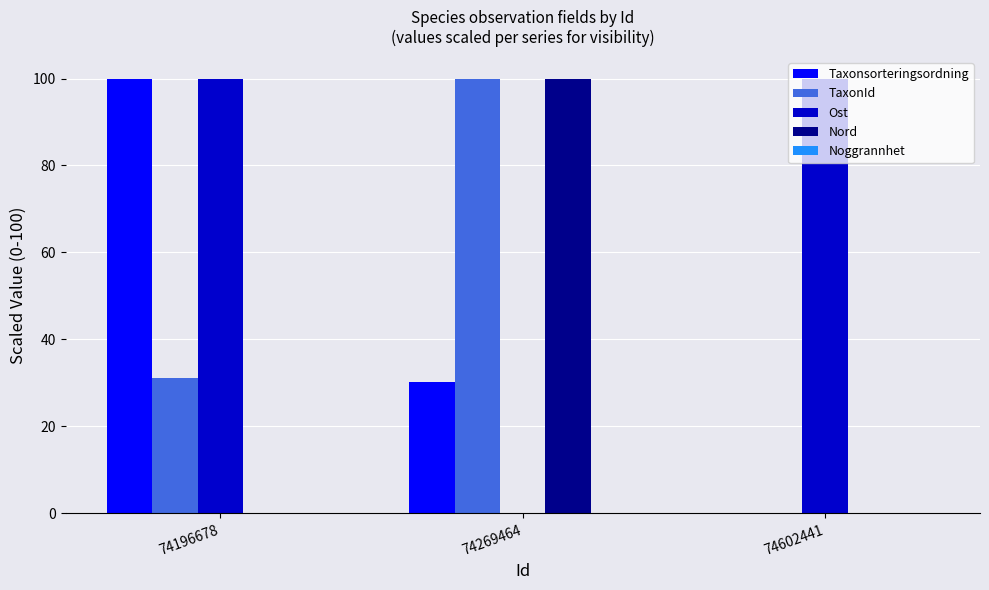

What value does the Ost series have at 74602441?

100.0